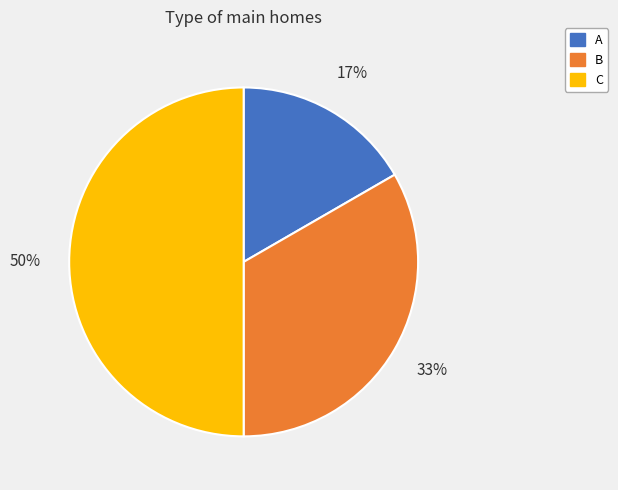

Approximately how many times larger is the value at C compared to B?

1.5